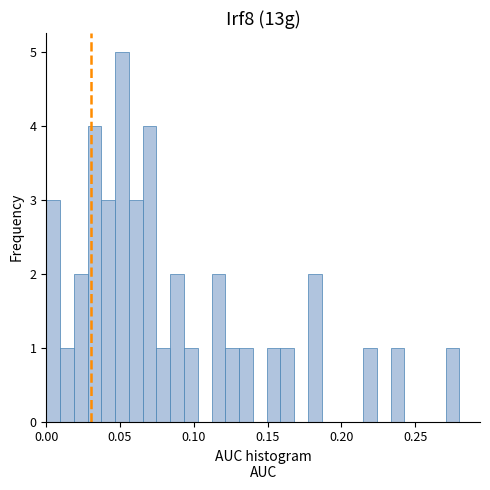

Read against the x-axis, roughly where is the centre of the tallest bar?

0.050